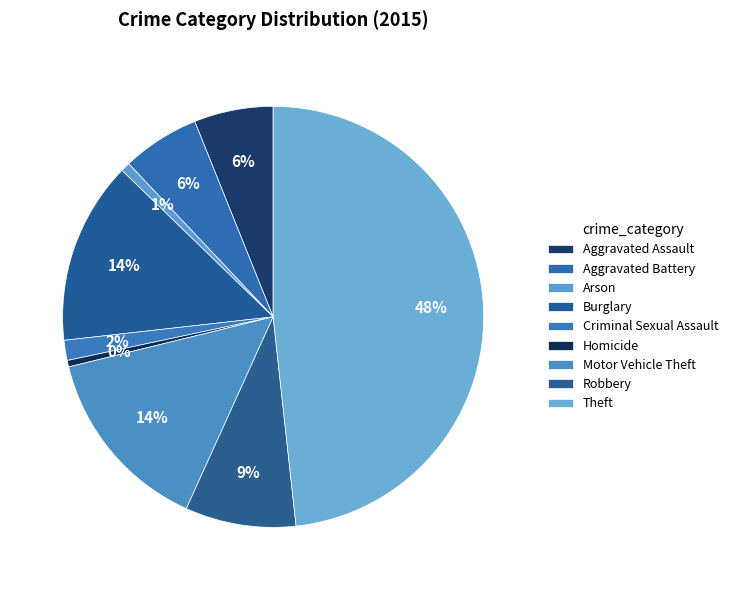

Which slice is the largest?

Theft